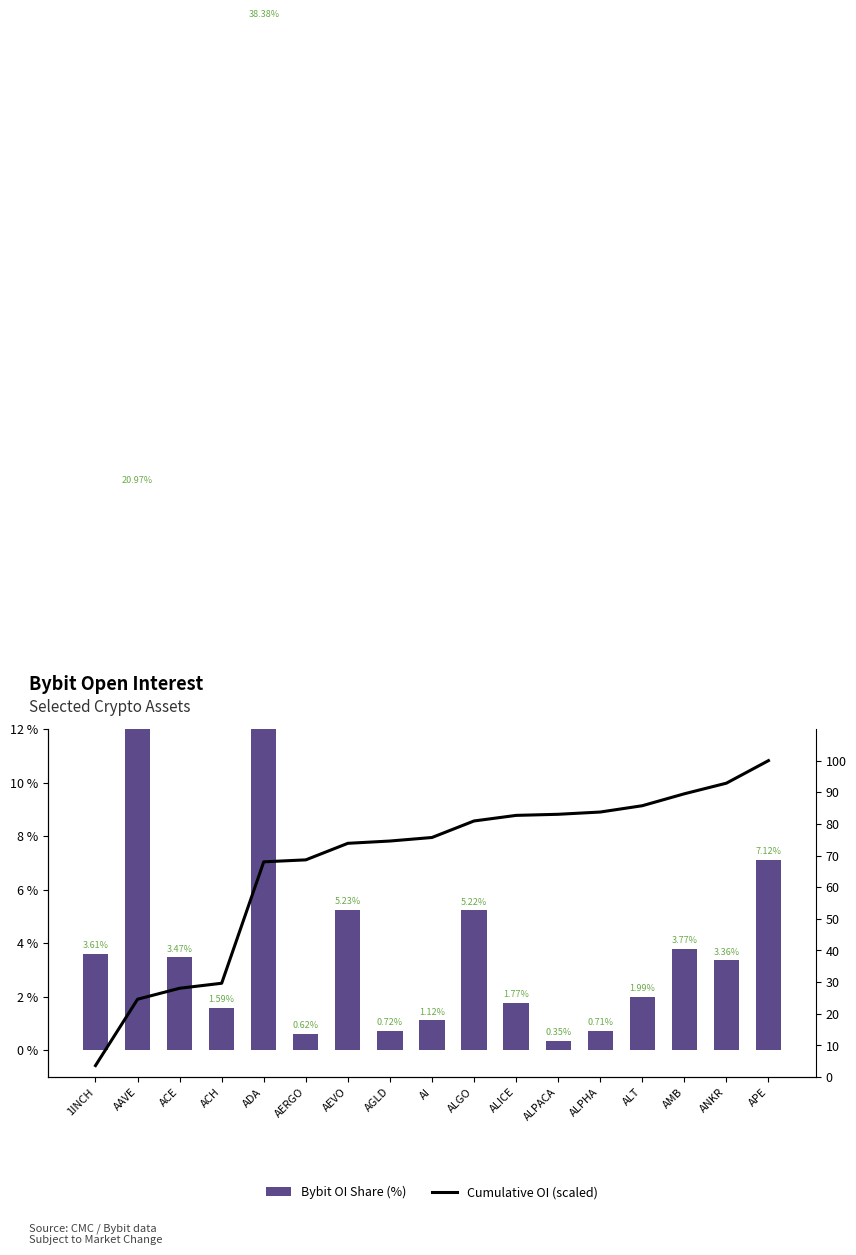

Reading left to right, what are all the values shown in this chart?

Bybit OI Share (%): 1INCH=3.6	AAVE=21.0	ACE=3.5	ACH=1.6	ADA=38.4	AERGO=0.6	AEVO=5.2	AGLD=0.7	AI=1.1	ALGO=5.2	ALICE=1.8	ALPACA=0.3	ALPHA=0.7	ALT=2.0	AMB=3.8	ANKR=3.4	APE=7.1
Cumulative OI (scaled): 1INCH=3.6	AAVE=24.6	ACE=28.0	ACH=29.6	ADA=68.0	AERGO=68.6	AEVO=73.9	AGLD=74.6	AI=75.7	ALGO=80.9	ALICE=82.7	ALPACA=83.0	ALPHA=83.8	ALT=85.7	AMB=89.5	ANKR=92.9	APE=100.0